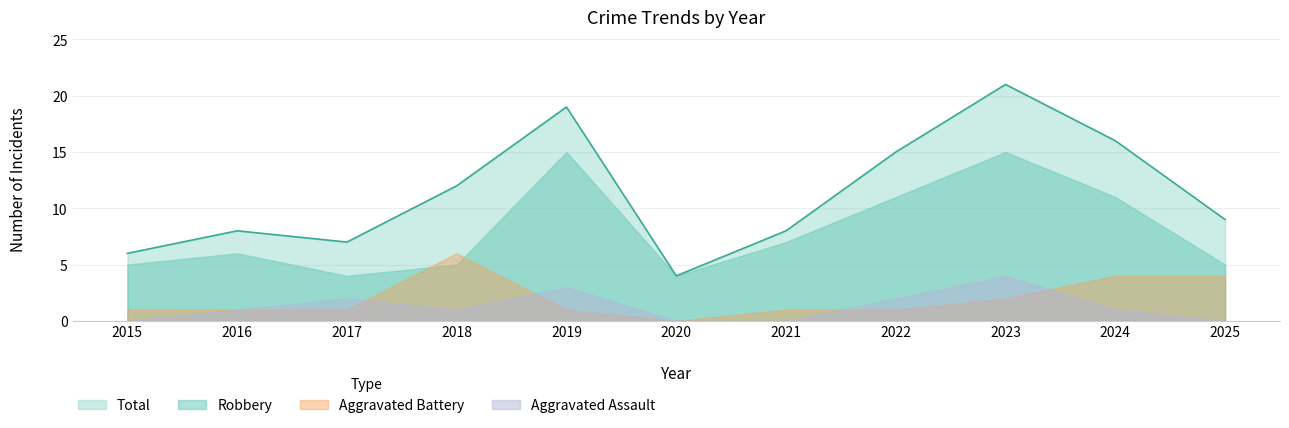

True or false: Aggravated Assault and Total intersect in this chart.

False